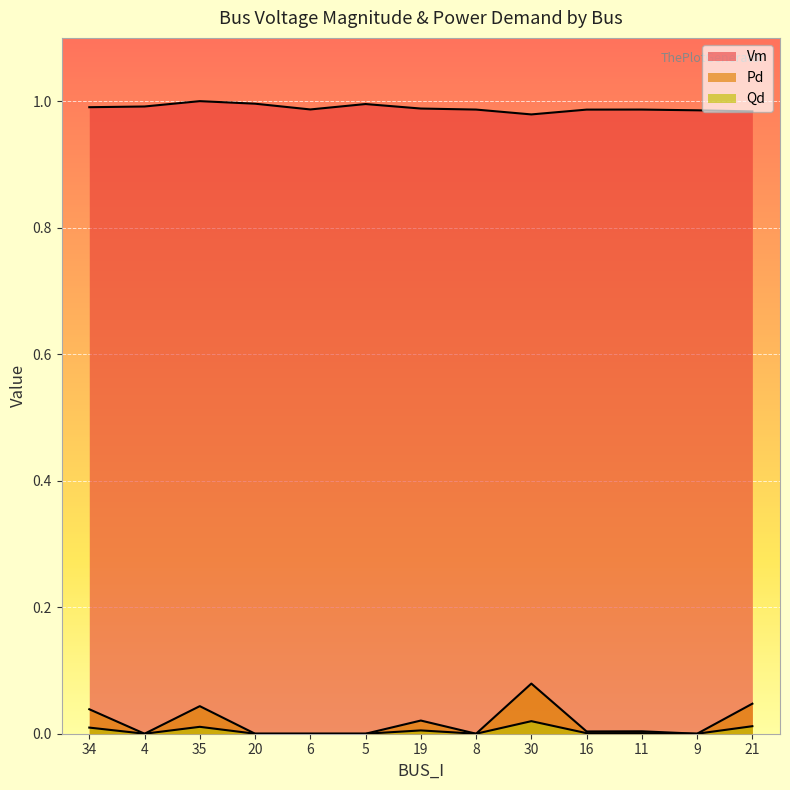

Reading left to right, extract all data points from this chart.

Vm: 1.0	1.0	1.0	1.0	1.0	1.0	1.0	1.0	1.0	1.0	1.0	1.0	1.0
Pd: 0.0	0.0	0.0	0.0	0.0	0.0	0.0	0.0	0.1	0.0	0.0	0.0	0.0
Qd: 0.0	0.0	0.0	0.0	0.0	0.0	0.0	0.0	0.0	0.0	0.0	0.0	0.0